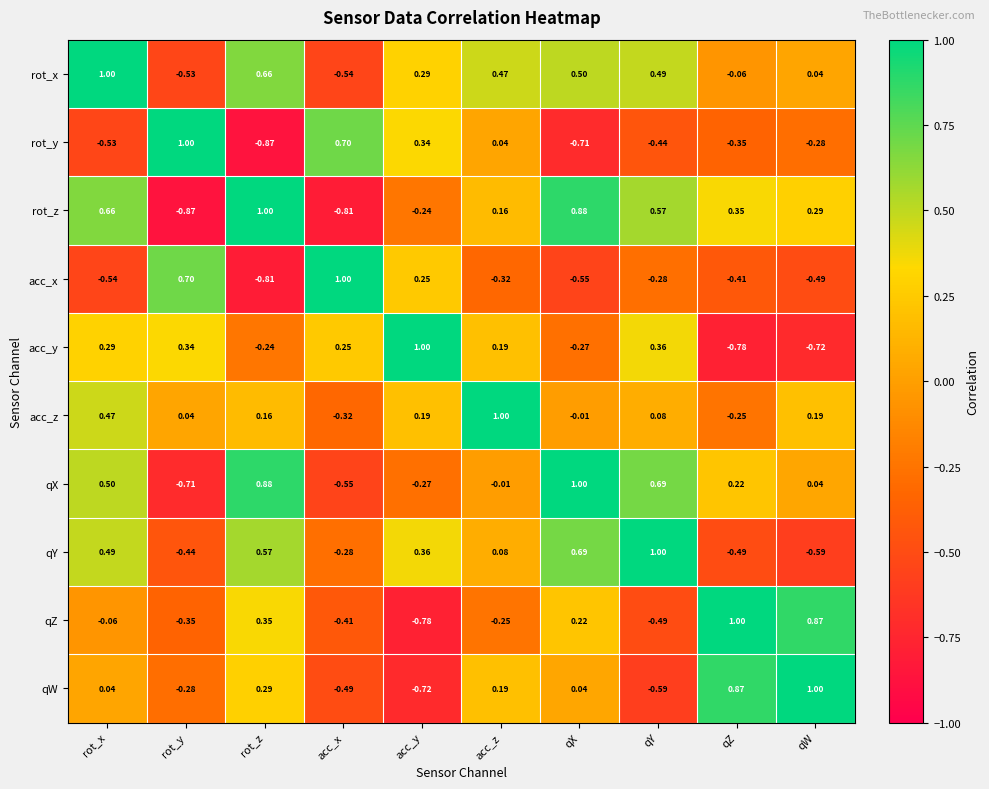

Count the number of data series in this chart.

10